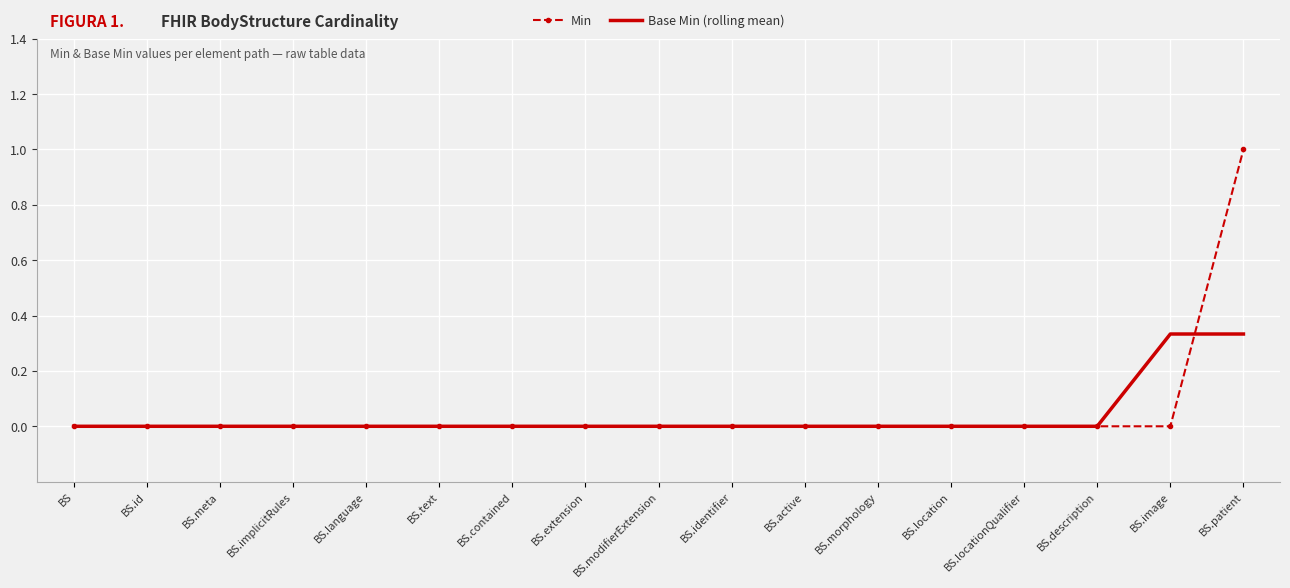

What is the sum of all Base Min (rolling mean) values?

0.7